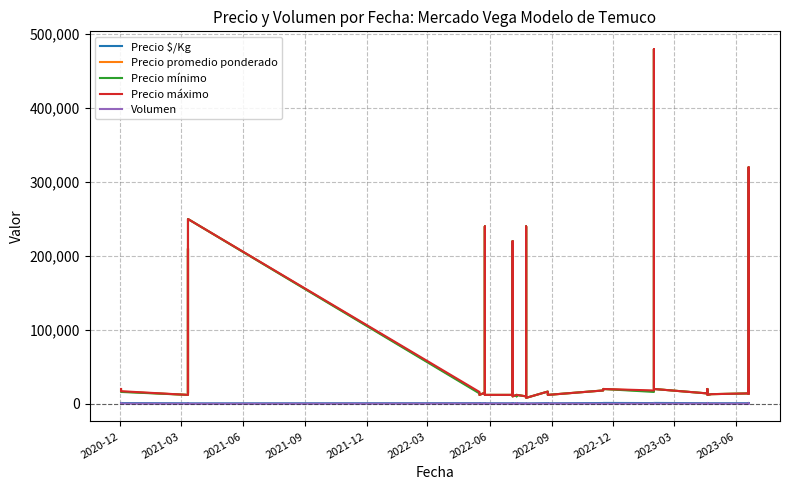

Where does the Precio $/Kg series first go above 711?

2020-12